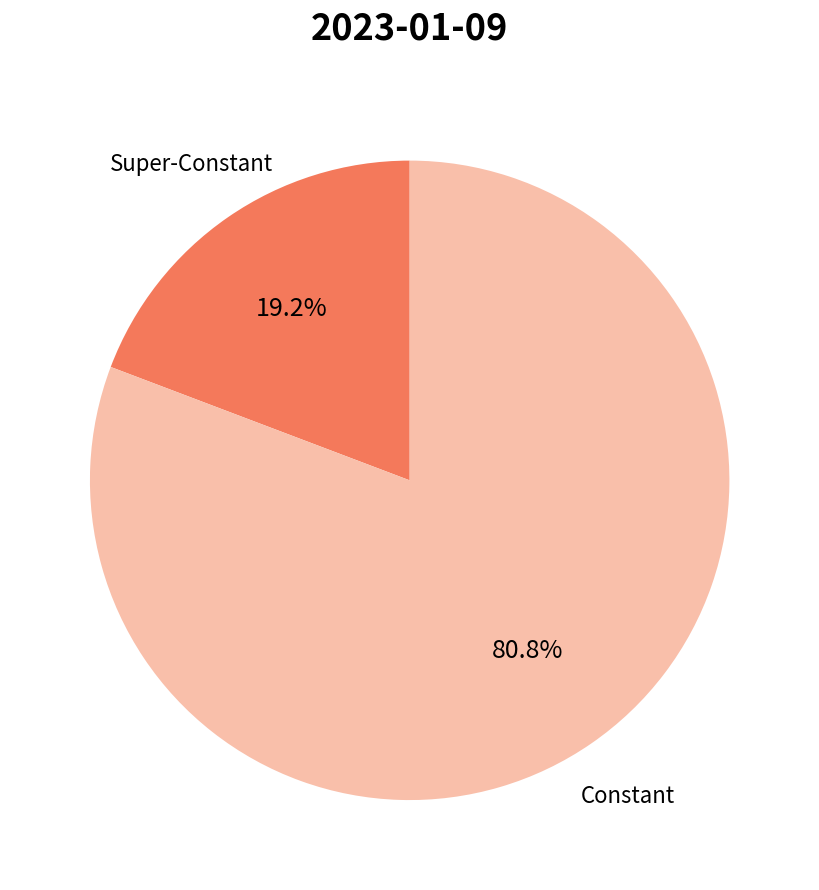

Is there any slice that represents more than half of the pie?

Yes